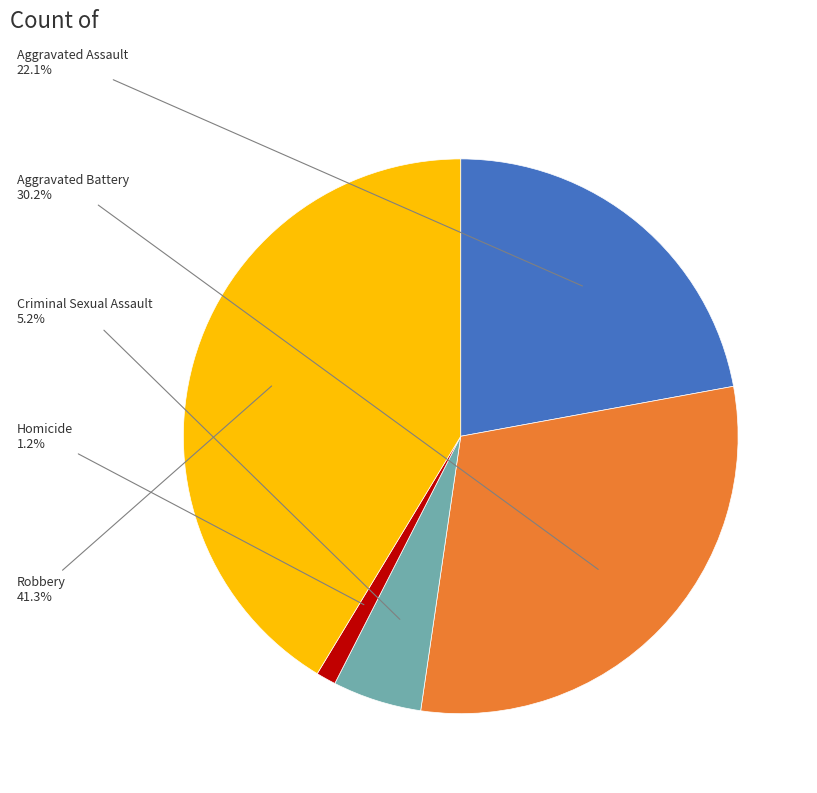

Is there any slice that represents more than half of the pie?

No